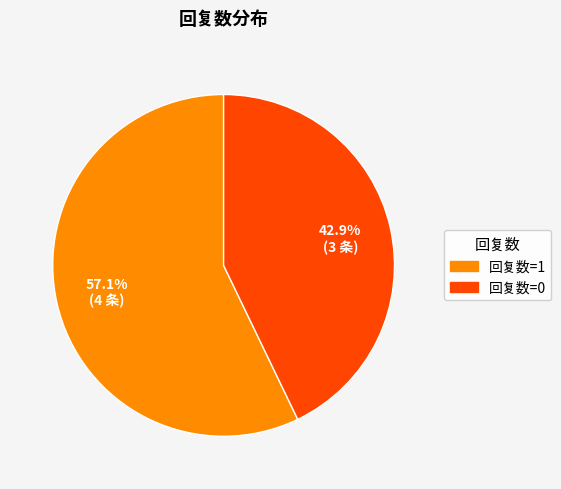

How many slices are in this pie chart?

2